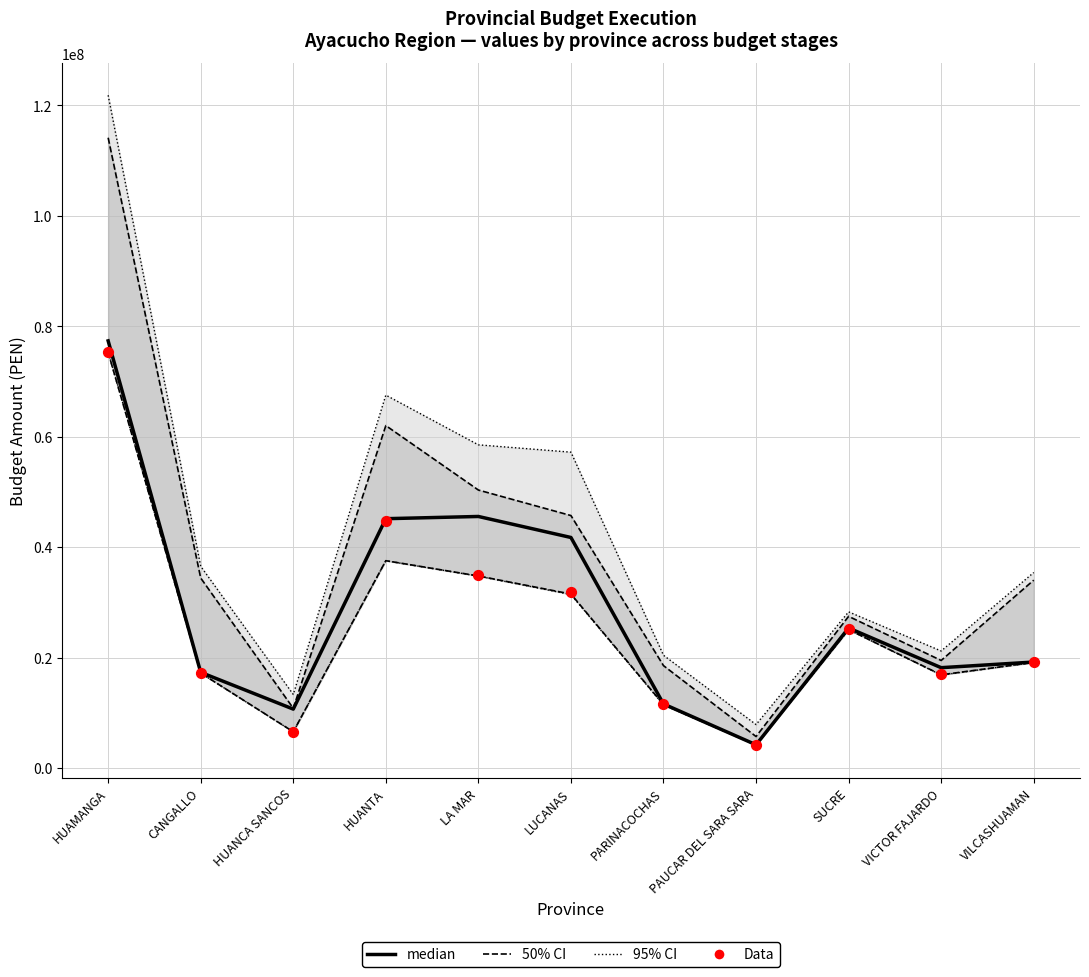

Which series has the largest total across all categories?

95% CI